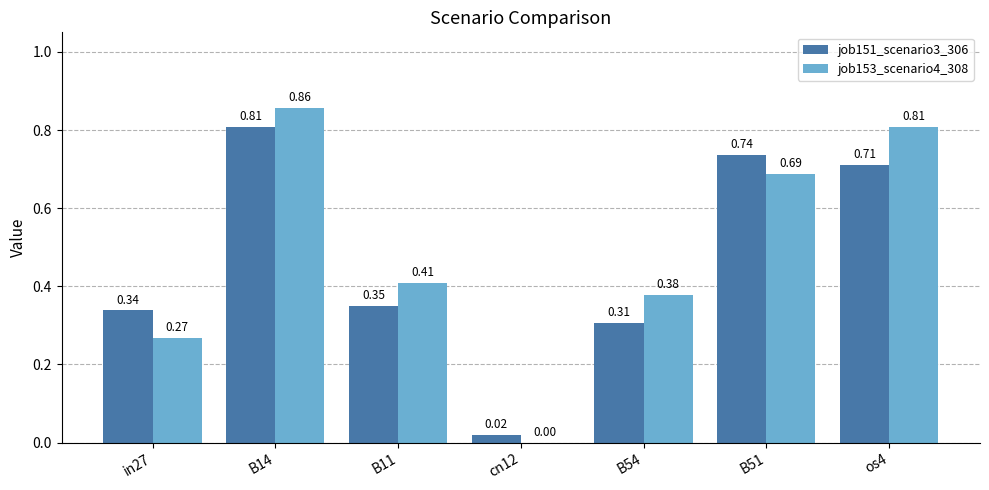

What is the sum of all job153_scenario4_308 values?

3.4